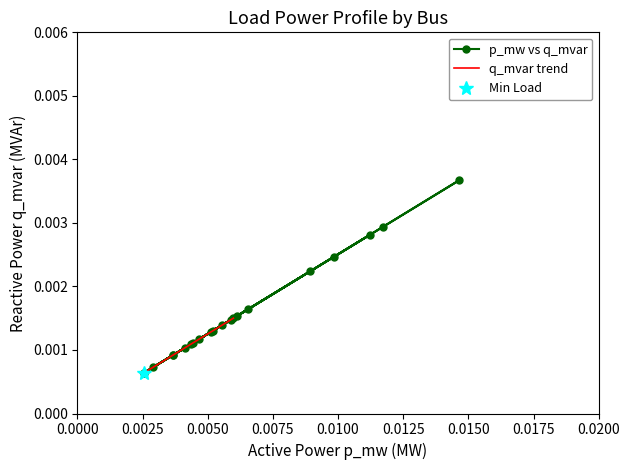

At which label is the value closest to 0?

16